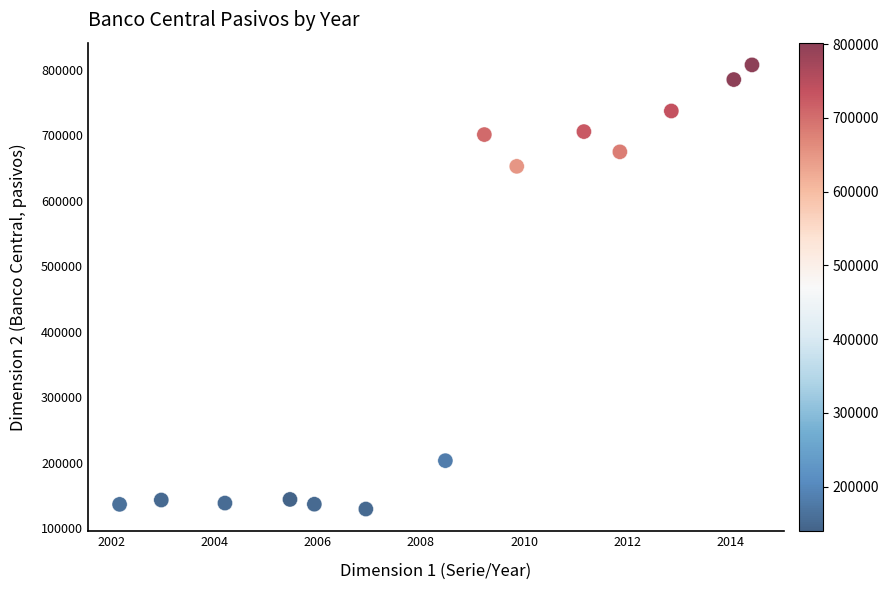

What is the range of Y values (max minus min)?

677690.0